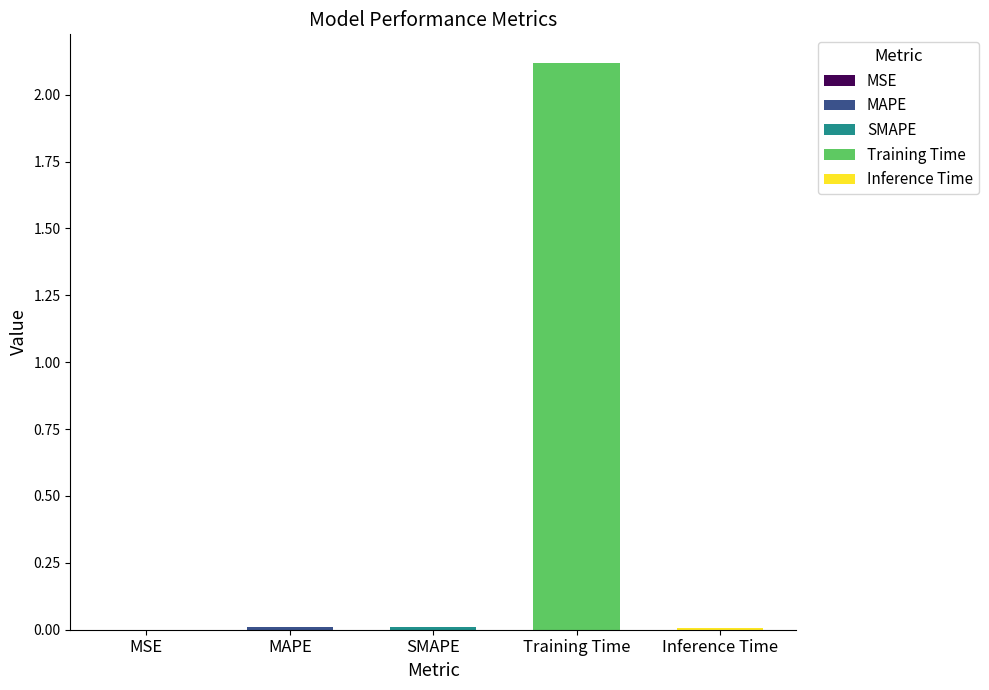

Does the chart contain stacked bars?

No